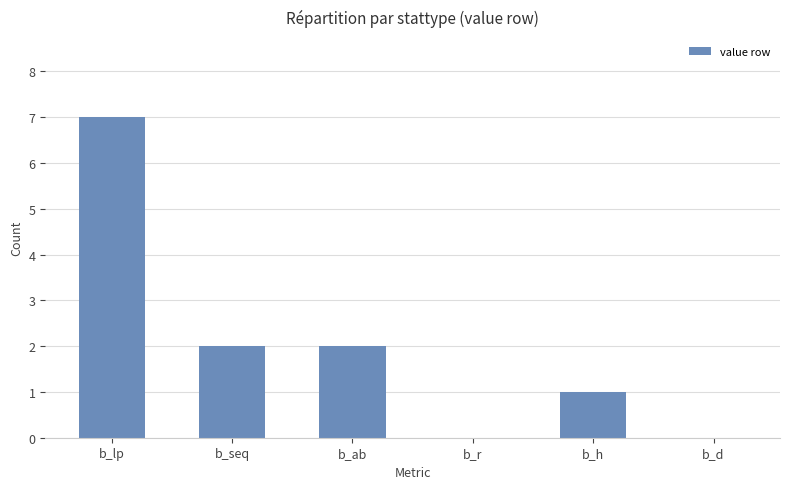

Where does the data first go above 2?

b_lp